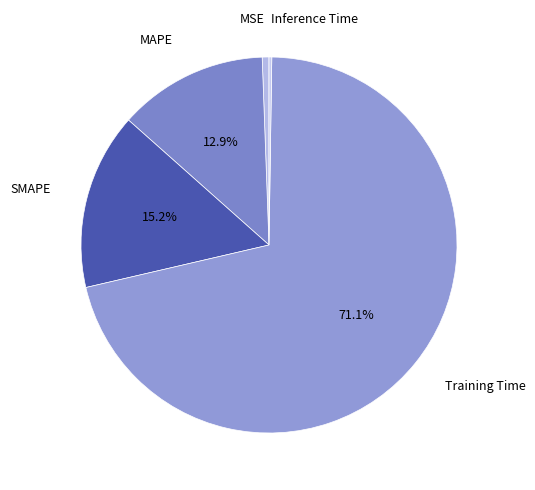

Which slice represents more than half of the pie?

Training Time